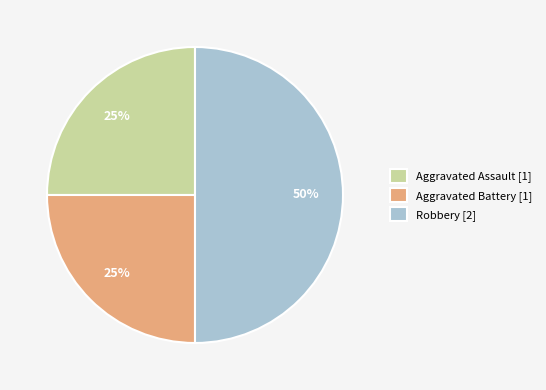

Count the number of slices in the pie.

3